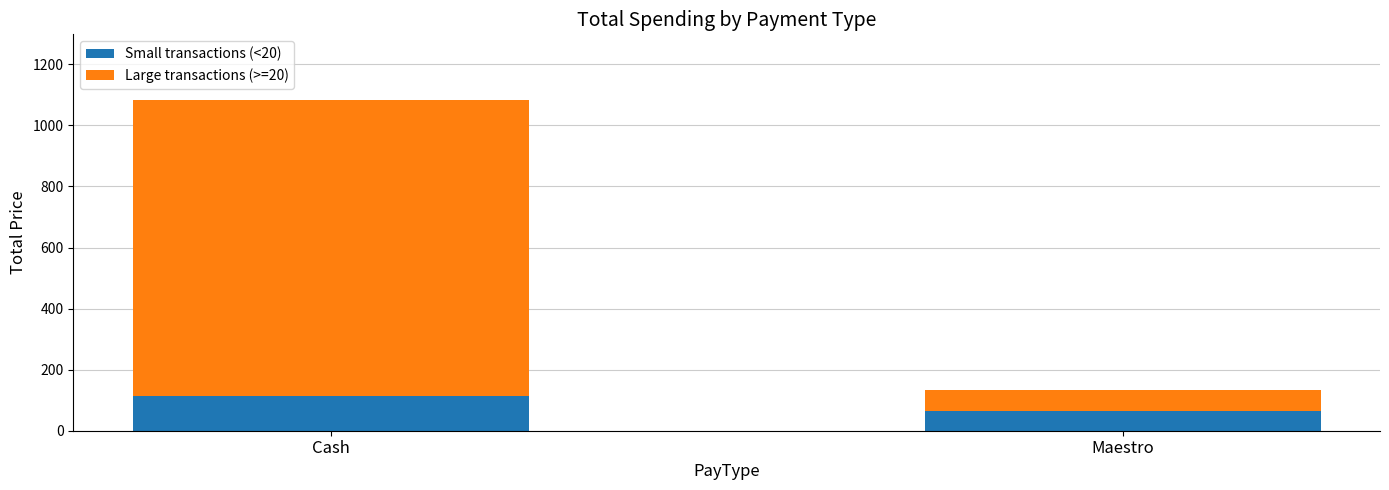

What is the average value of the Small transactions (<20) series?

89.2